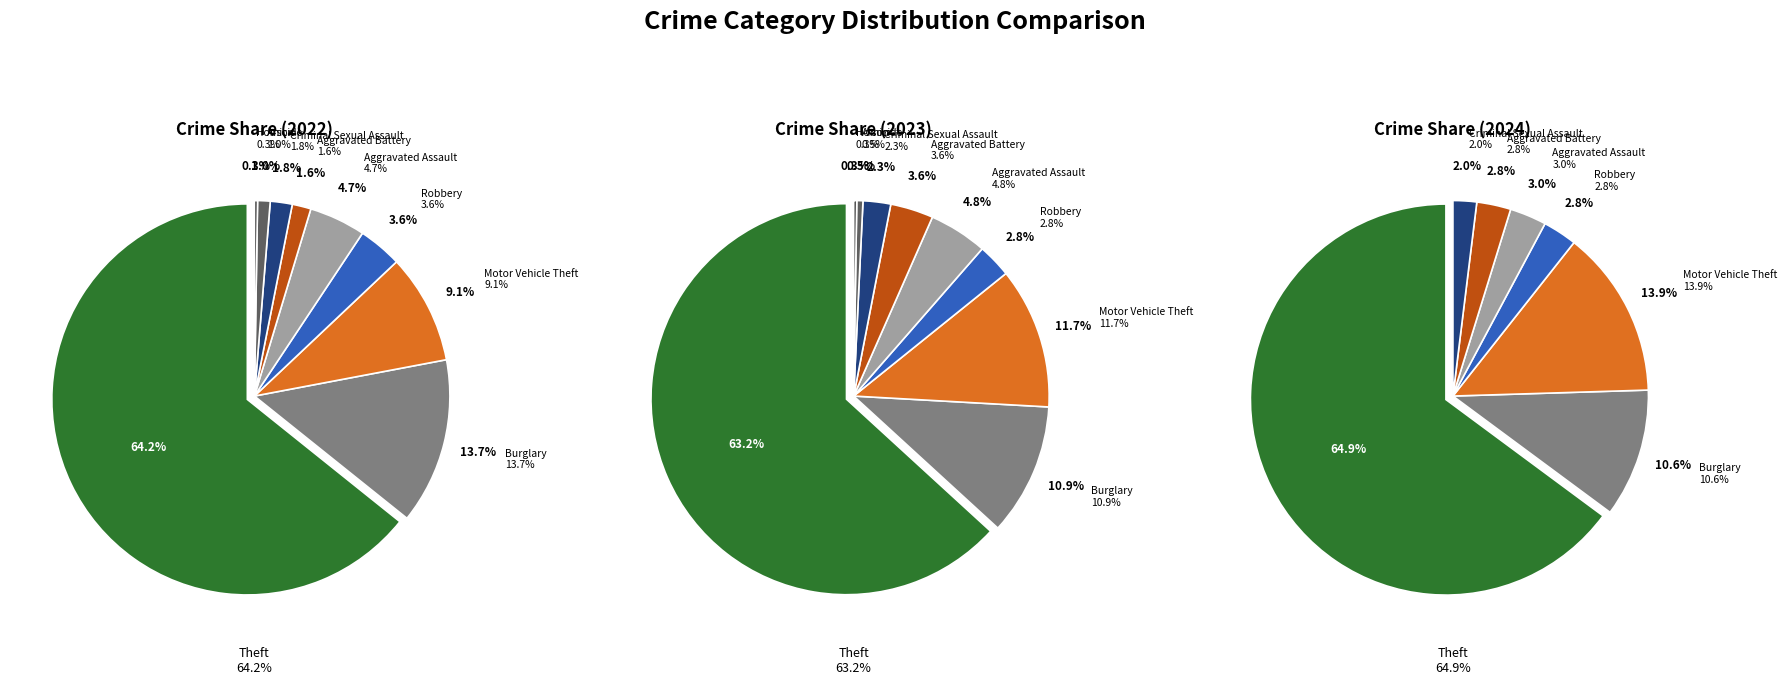

What is the largest slice in the pie chart?

Theft